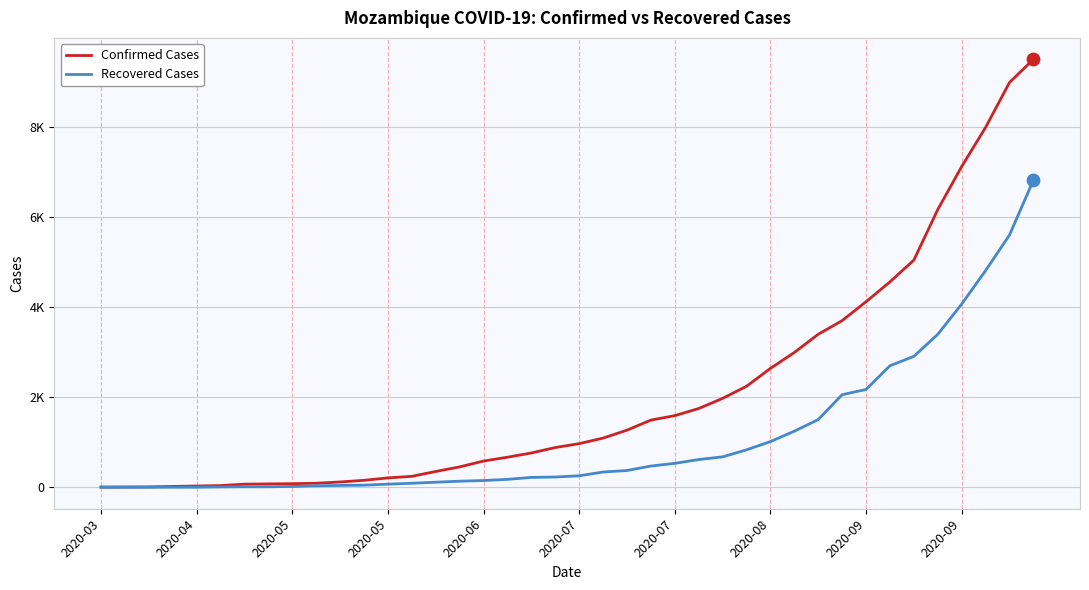

At which category is the sum across all series the highest?

39